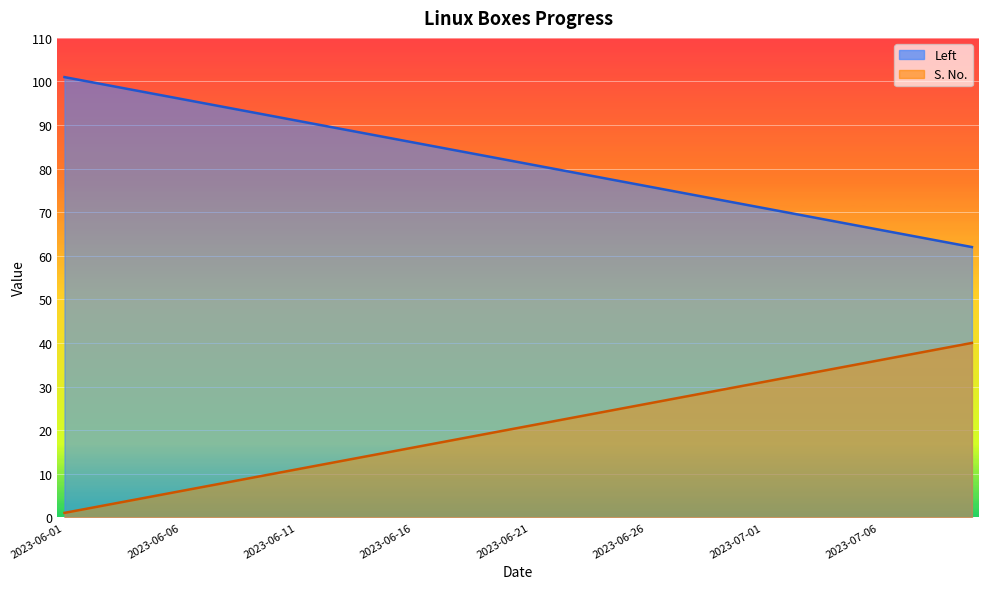

What is the difference between the S. No. values at 2023-06-18 and 2023-06-24?

6